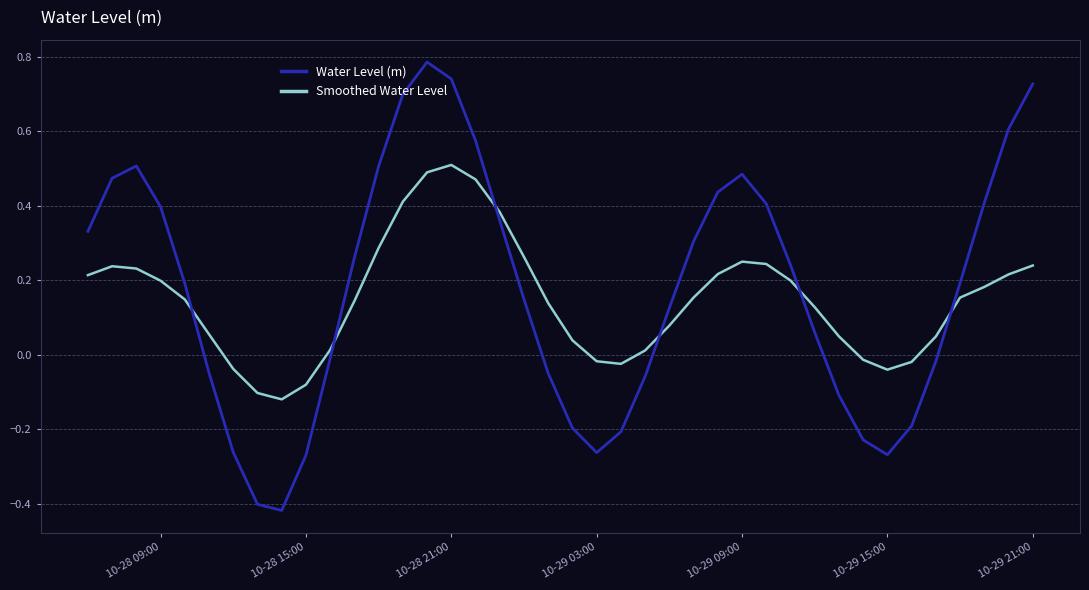

True or false: Water Level (m) and Smoothed Water Level cross at least once.

True